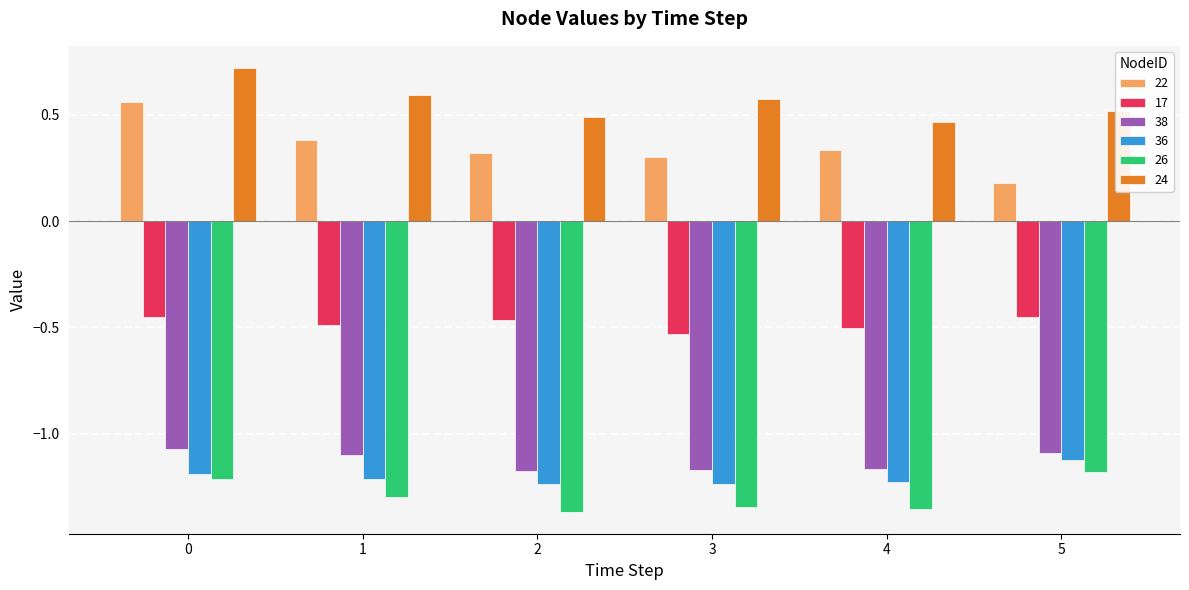

Rank the series by their maximum value, from highest to lowest.

24, 22, 17, 38, 36, 26